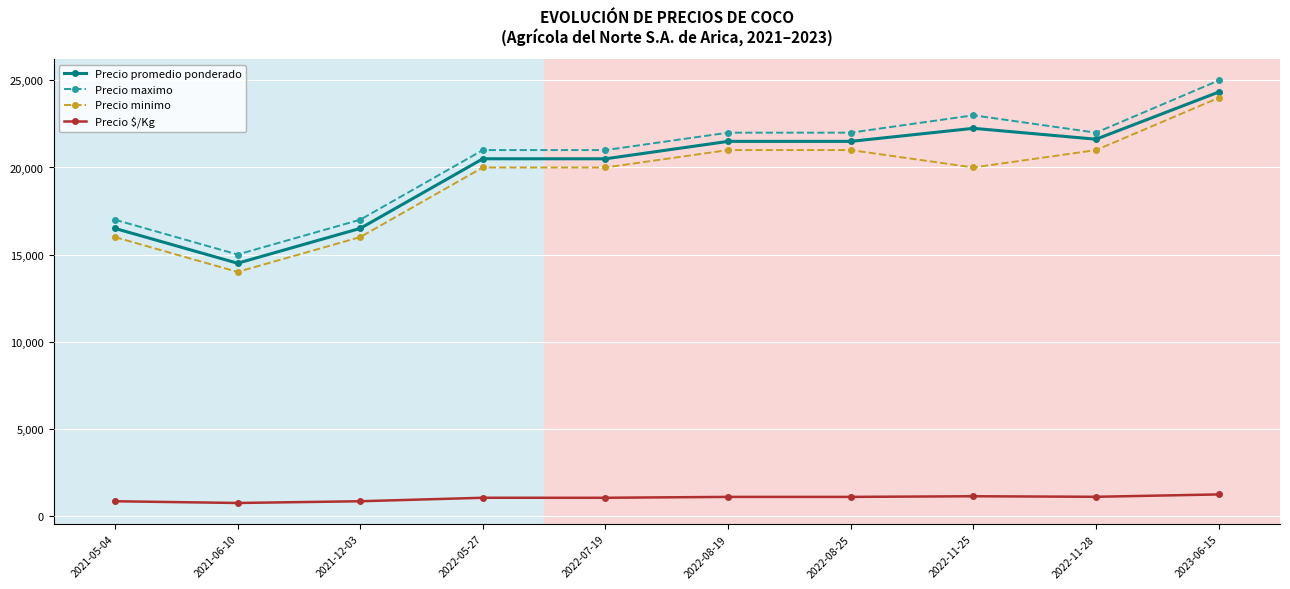

What is the label of the 5th point from the left?

2022-07-19